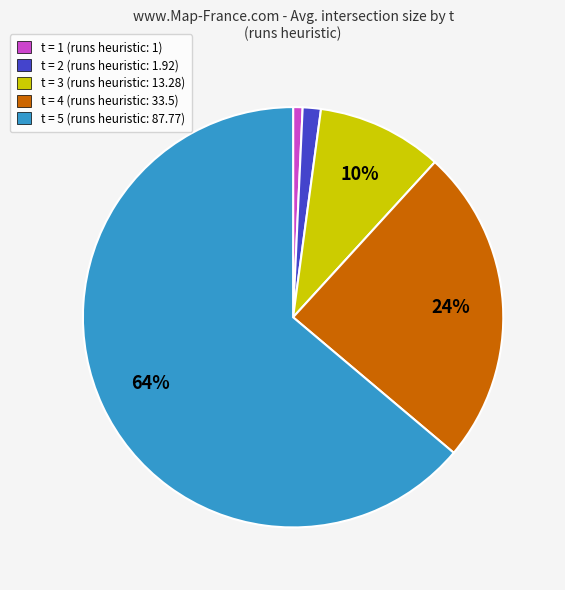

To the nearest percent, what is the average slice percentage?

20%